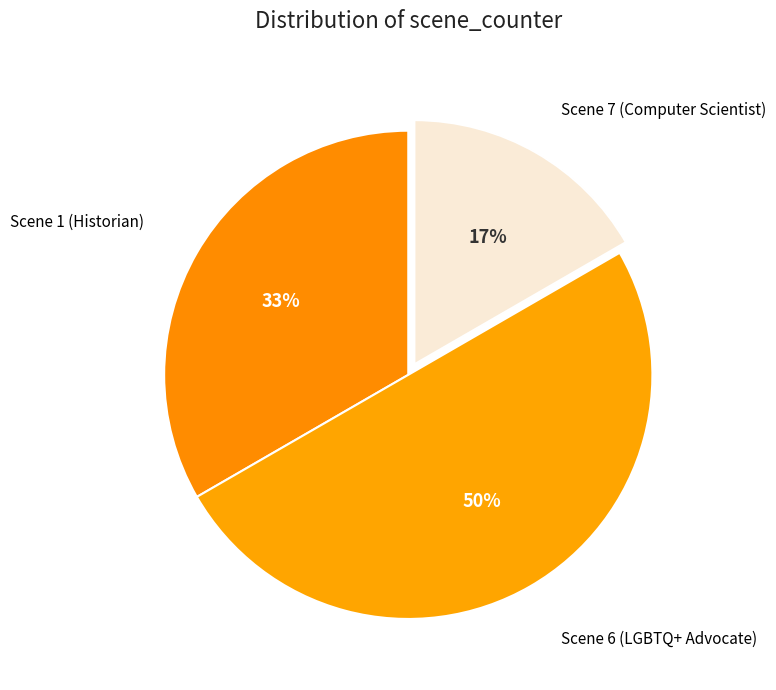

Count the number of slices in the pie.

3